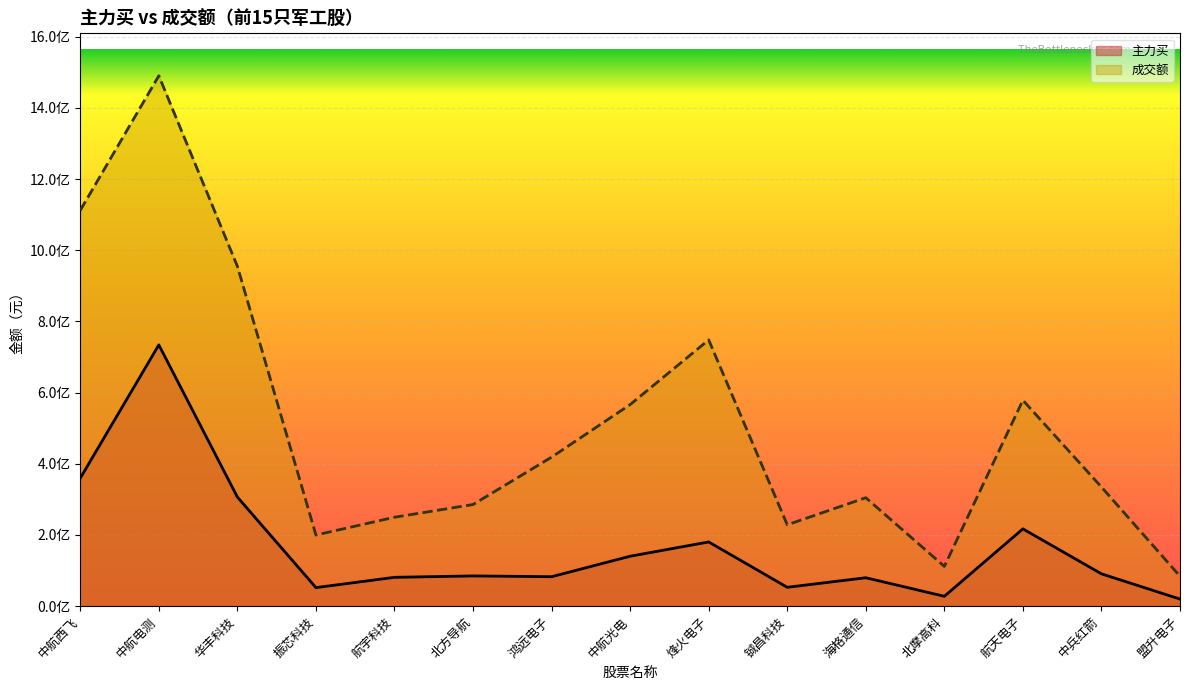

List the series in order of their peak value, highest first.

成交额, 主力买